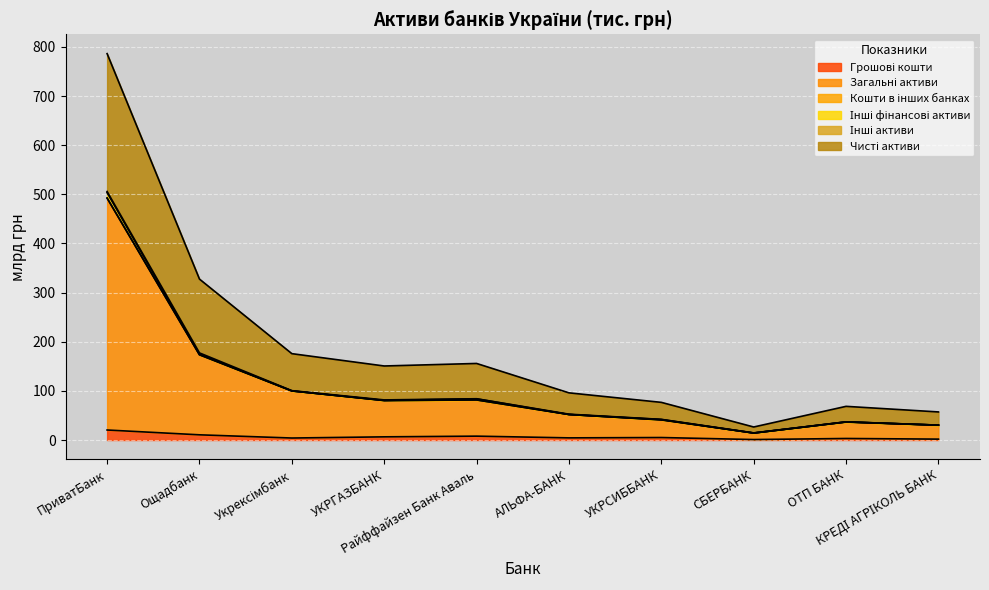

Which series has the largest total across all categories?

Чисті активи